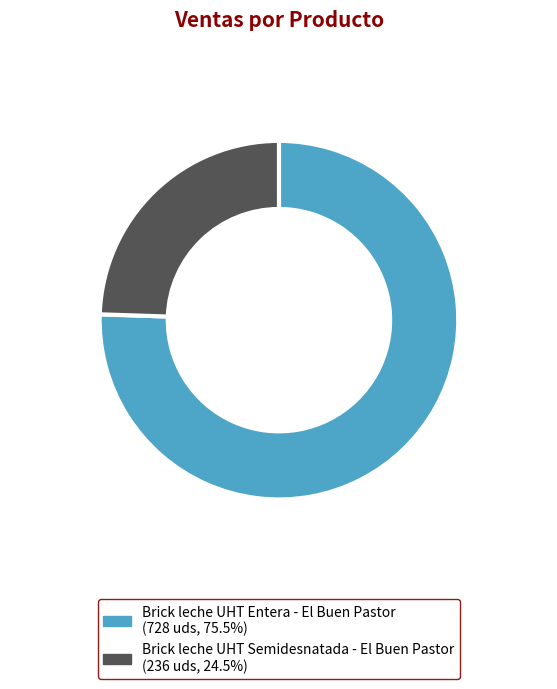

What is the ratio of the value at Brick leche UHT Semidesnatada - El Buen Pastor to the value at Brick leche UHT Entera - El Buen Pastor?

0.3